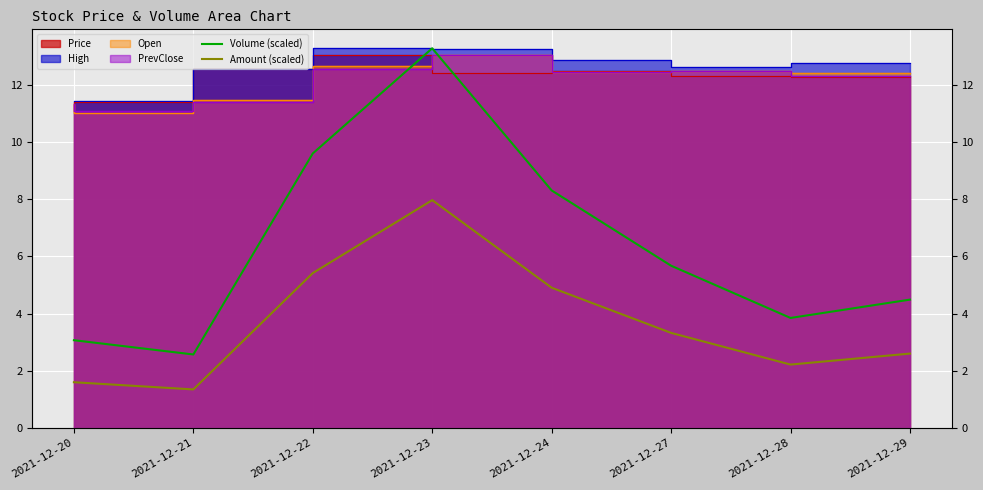

True or false: Amount (scaled) and Volume (scaled) intersect in this chart.

False